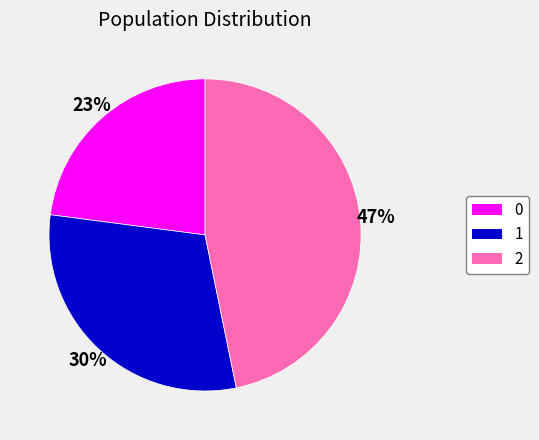

Which has a higher value, 2 or 0?

2